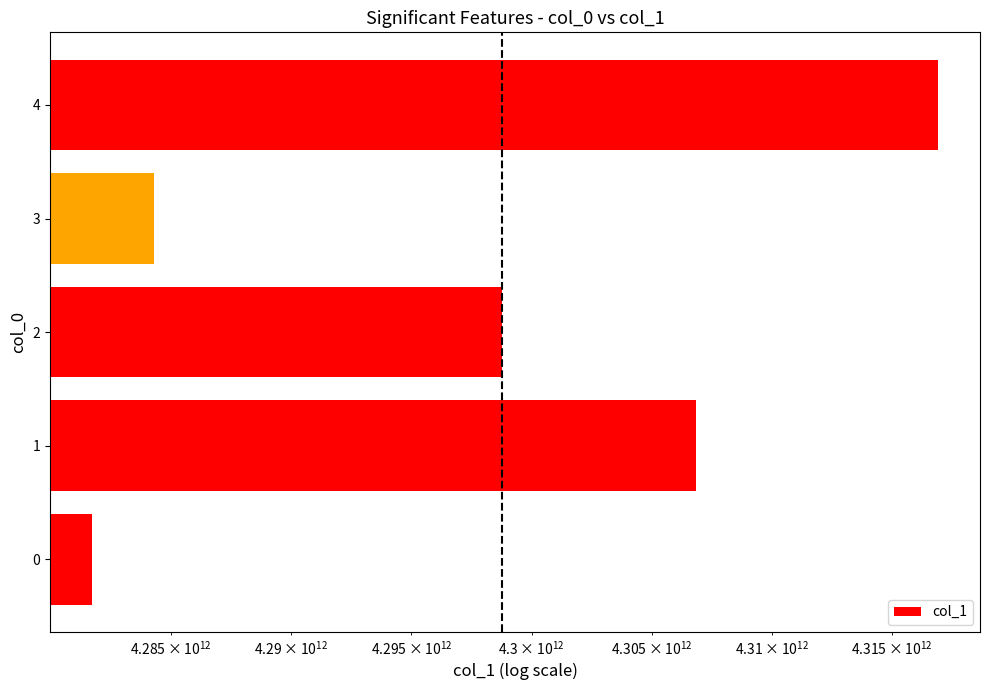

Reading left to right, extract all data points from this chart.

4281753518600	4306834929100	4298753422100	4284308724800	4316930105900